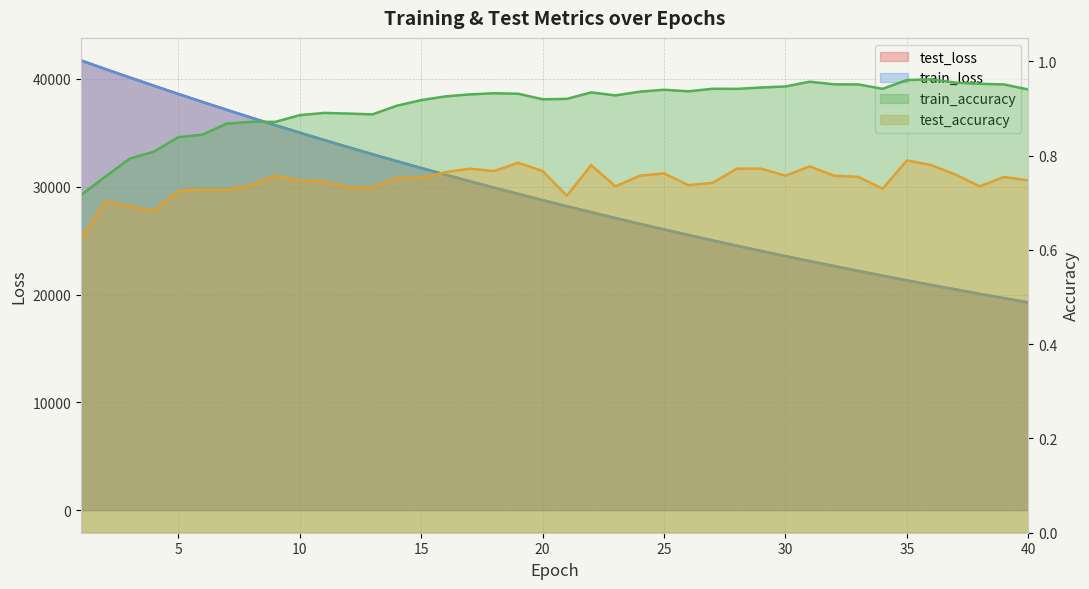

True or false: test_loss and train_loss cross at least once.

False